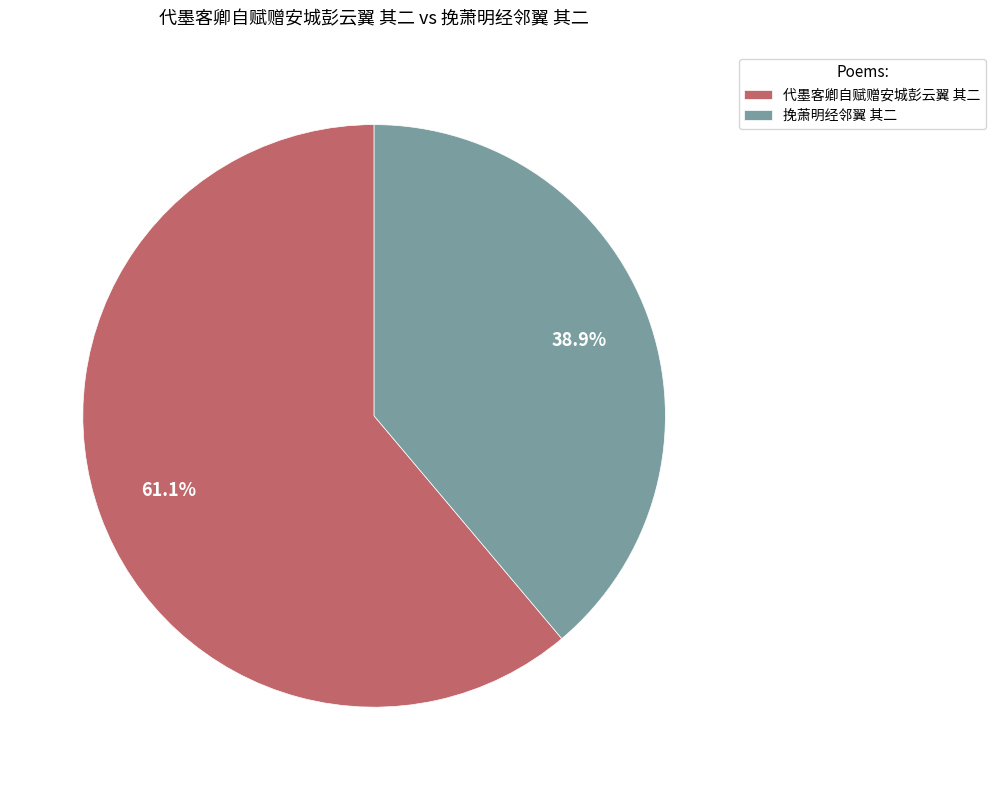

What percentage is the 代墨客卿自赋赠安城彭云翼 其二 slice, to the nearest percent?

61%